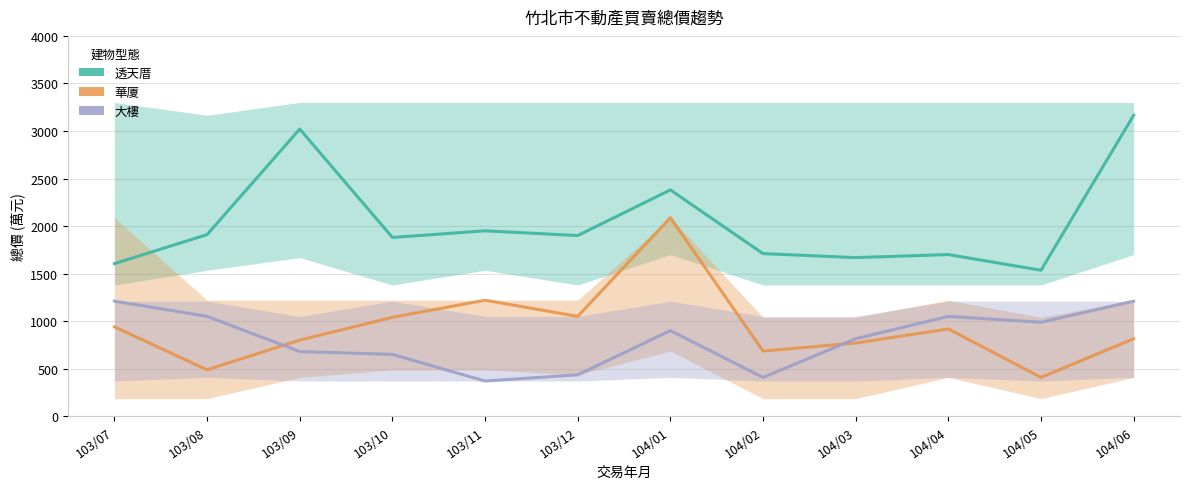

What value does the 華廈 總價(萬元) series have at 103/08, to the nearest 100?

500